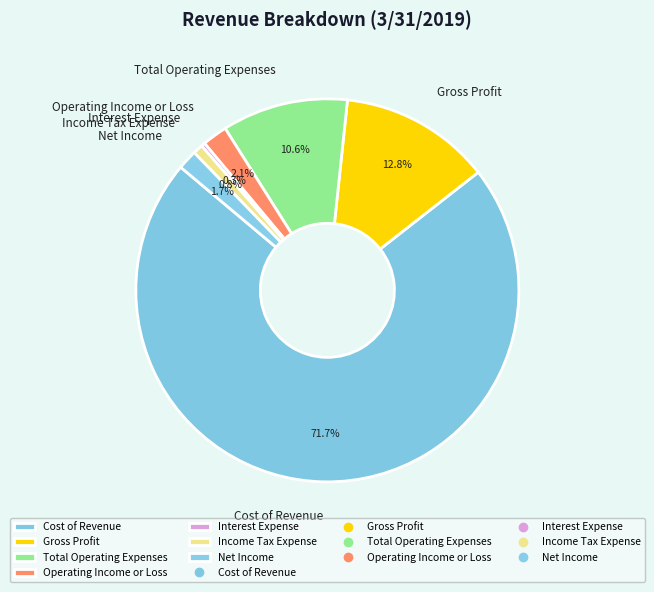

The Operating Income or Loss slice represents 16% of the pie. True or false?

False